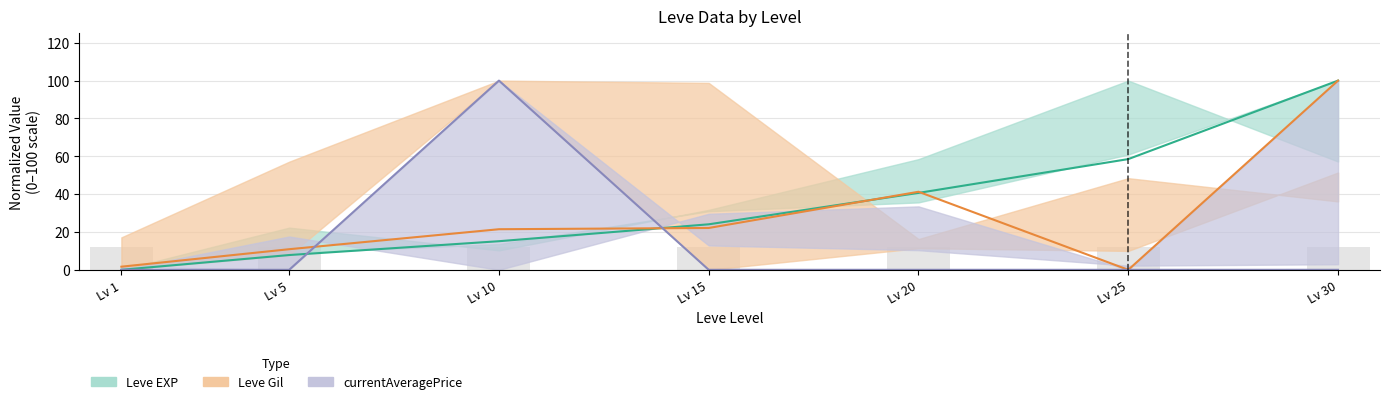

True or false: Leve Gil has a value of 41.3 at Lv 20.

True